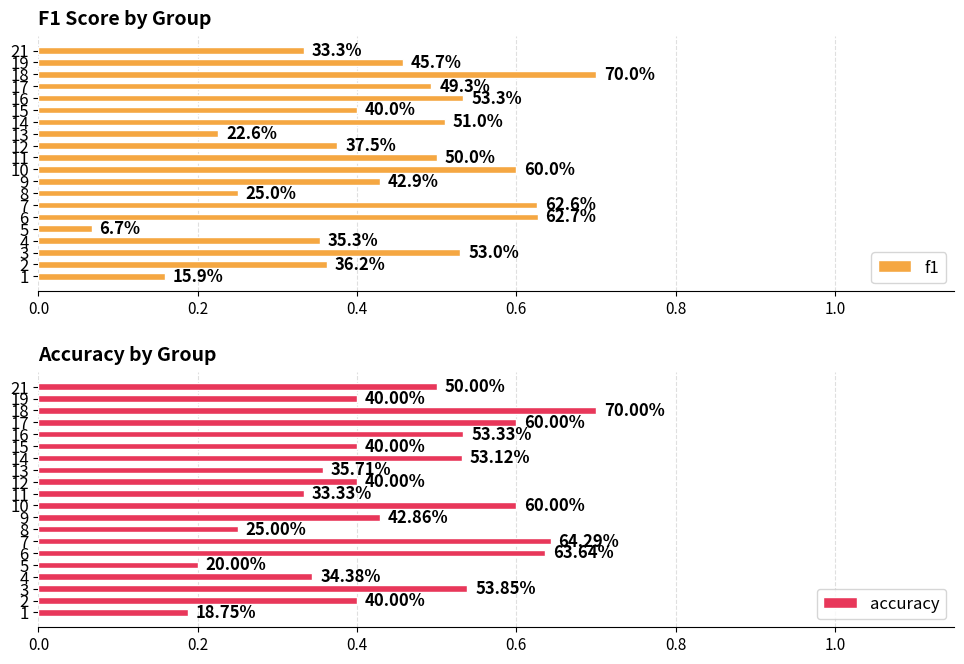

At how many categories does at least one series exceed 0?

20